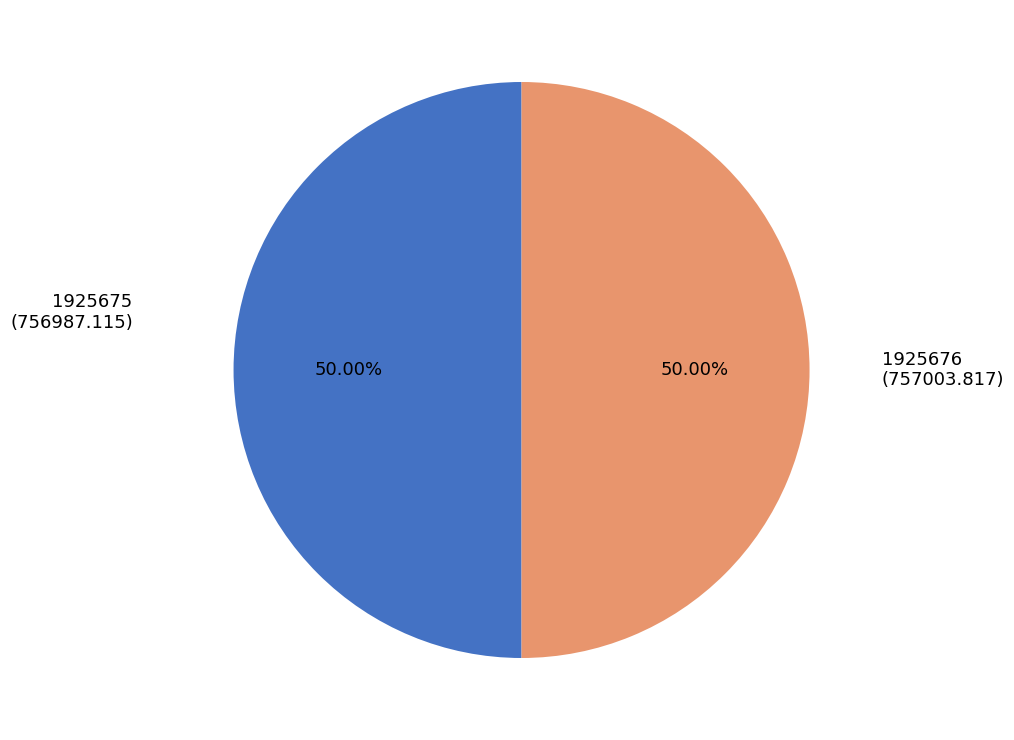

Count the number of slices in the pie.

2